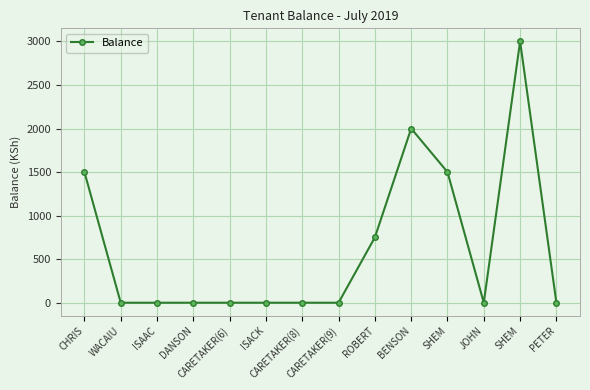

Read the value at CHRIS.

1500